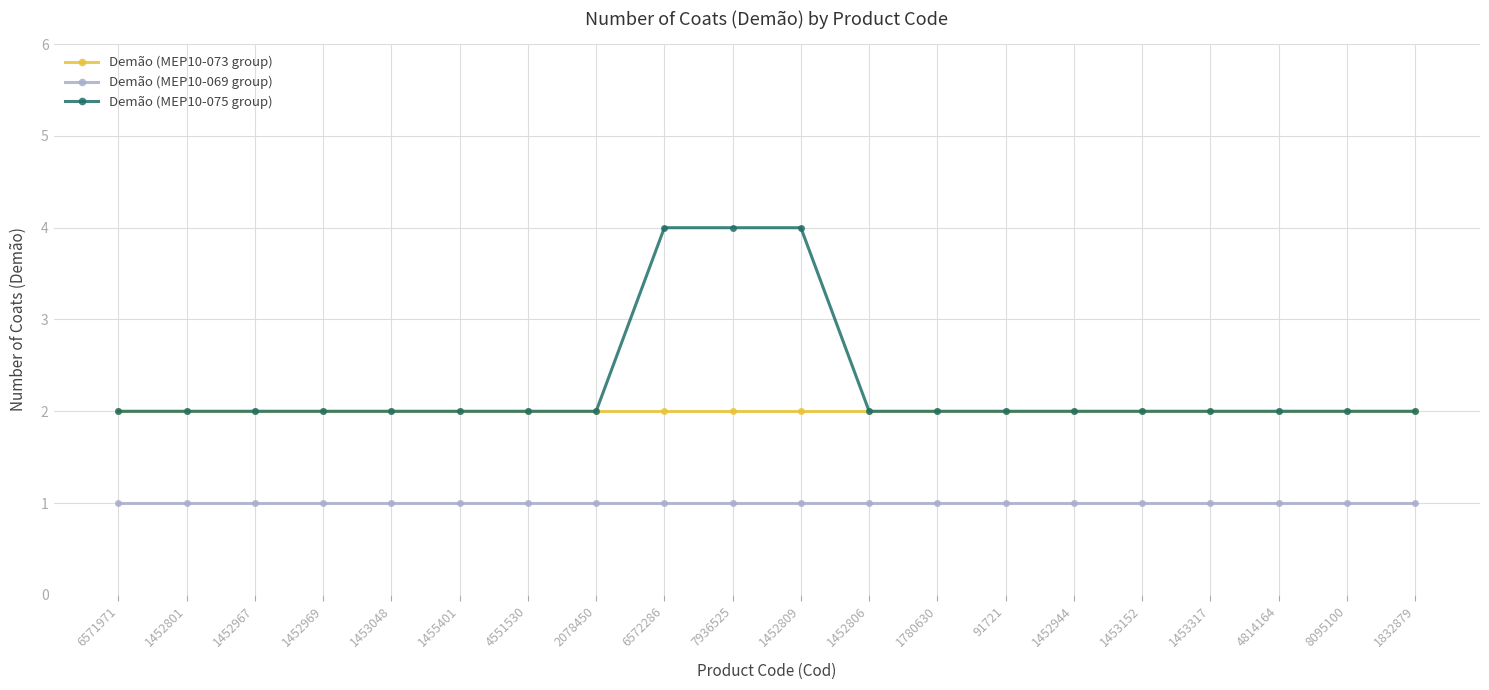

At 6572286, list the series in order from largest to smallest.

Demão (MEP10-075 group), Demão (MEP10-073 group), Demão (MEP10-069 group)